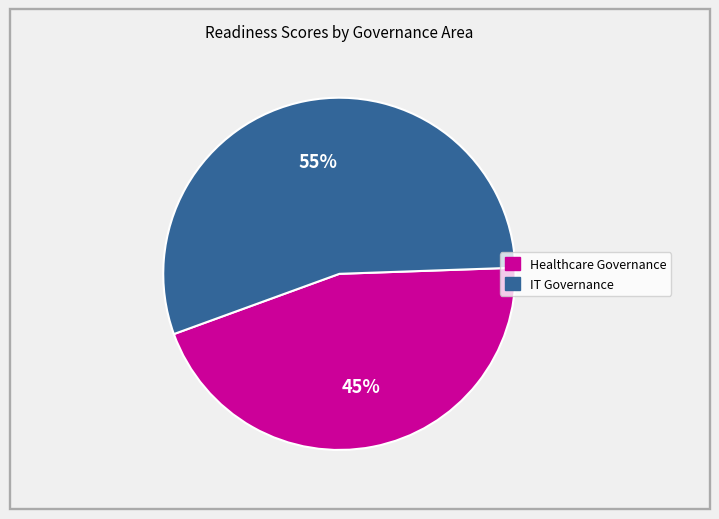

How many segments does this pie chart have?

2